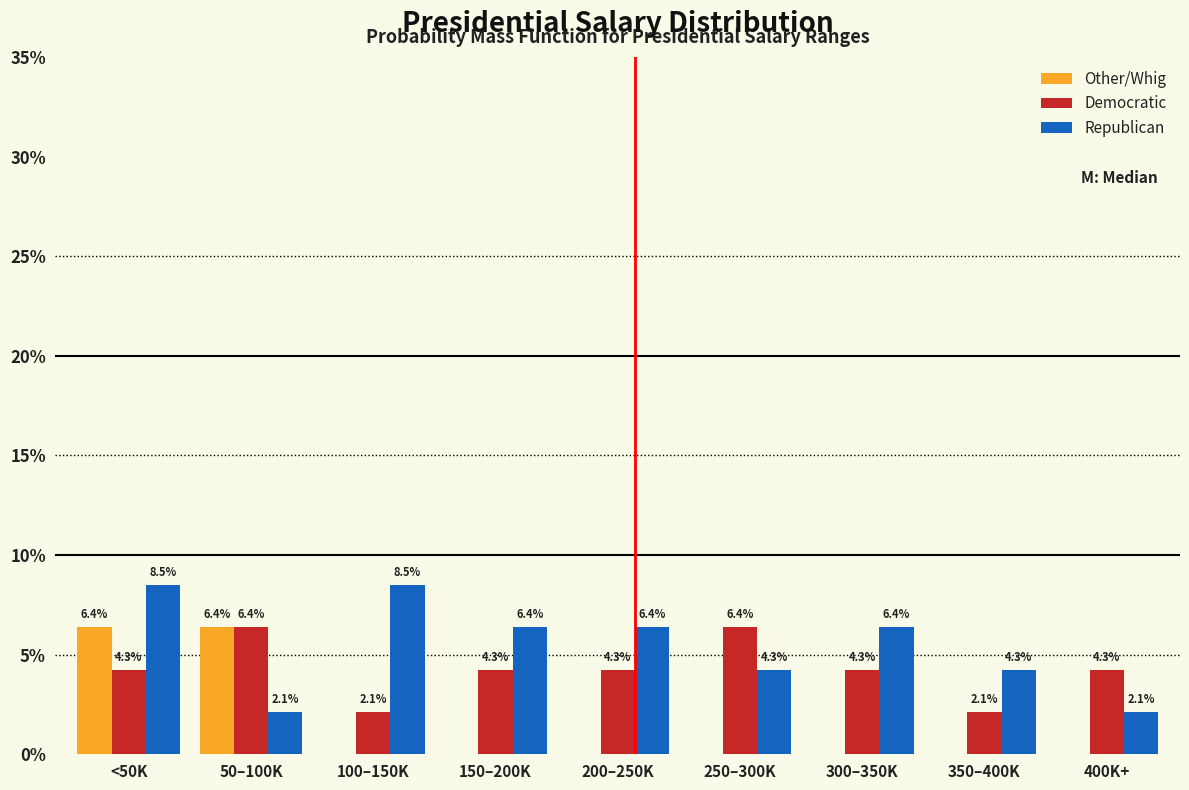

Reading right to left, transcribe all the data shown in this chart.

Other/Whig: 400K+=0.0	350–400K=0.0	300–350K=0.0	250–300K=0.0	200–250K=0.0	150–200K=0.0	100–150K=0.0	50–100K=6.4	<50K=6.4
Democratic: 400K+=4.3	350–400K=2.1	300–350K=4.3	250–300K=6.4	200–250K=4.3	150–200K=4.3	100–150K=2.1	50–100K=6.4	<50K=4.3
Republican: 400K+=2.1	350–400K=4.3	300–350K=6.4	250–300K=4.3	200–250K=6.4	150–200K=6.4	100–150K=8.5	50–100K=2.1	<50K=8.5